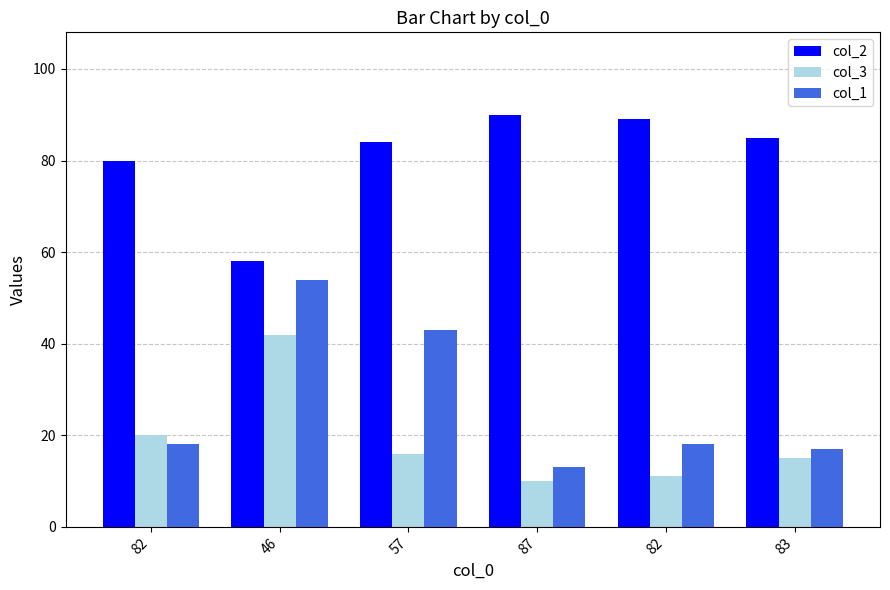

At which label does col_3 reach its minimum?

87